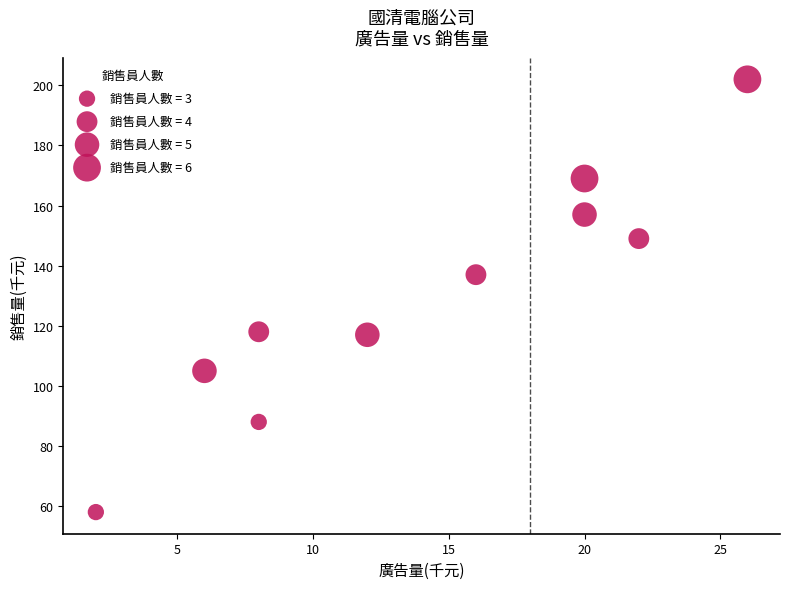

What Y value in the scatter plot is closest to 130?

137